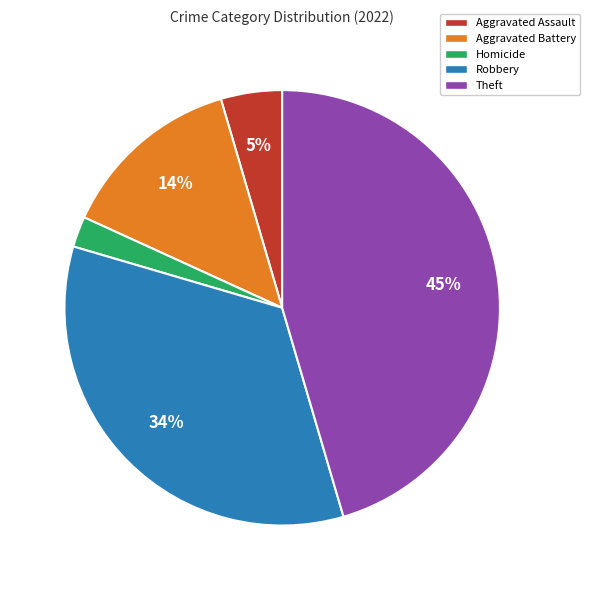

To the nearest percent, what is the average slice percentage?

20%